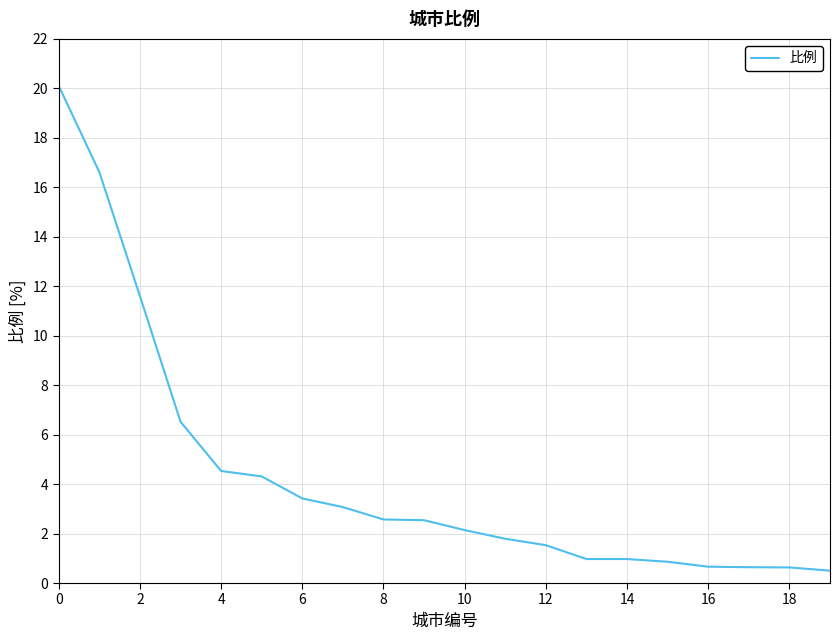

What is the difference between the maximum and minimum values?

19.6